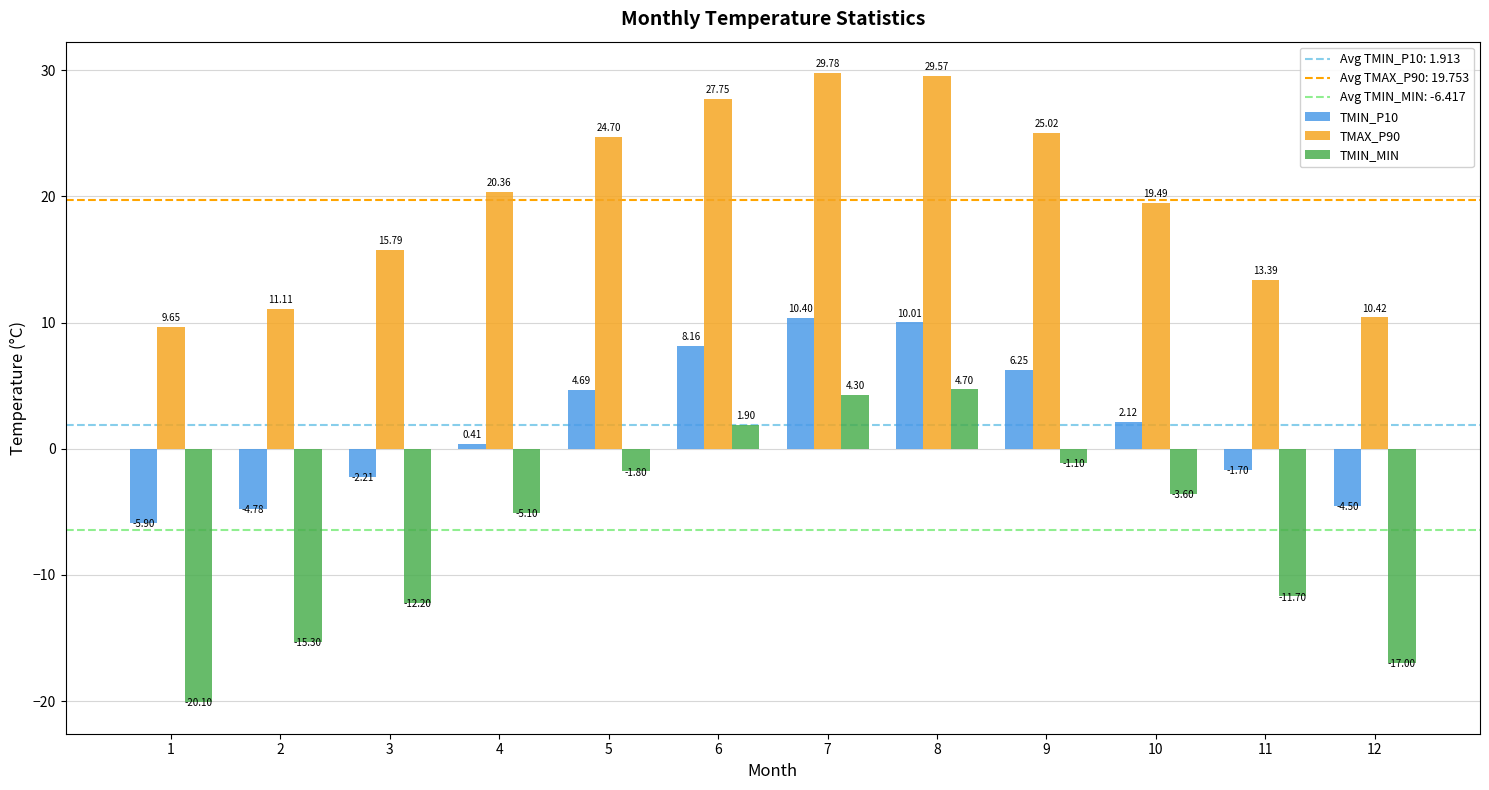

What is the difference between the highest and lowest values at 12?

27.4